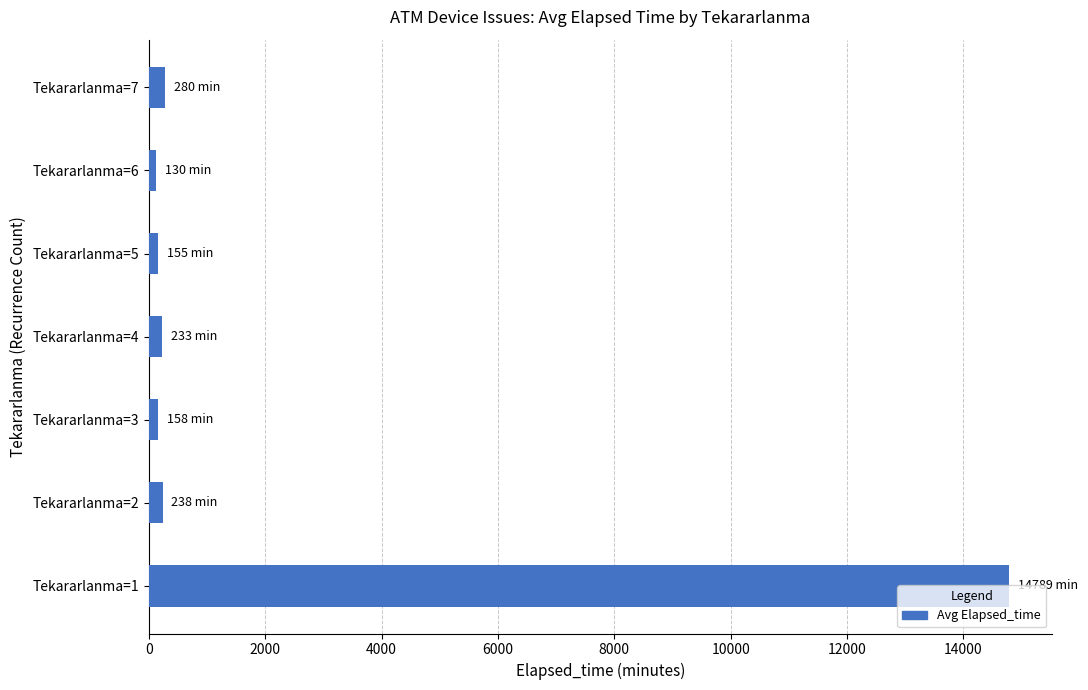

What is the average value?

2283.2